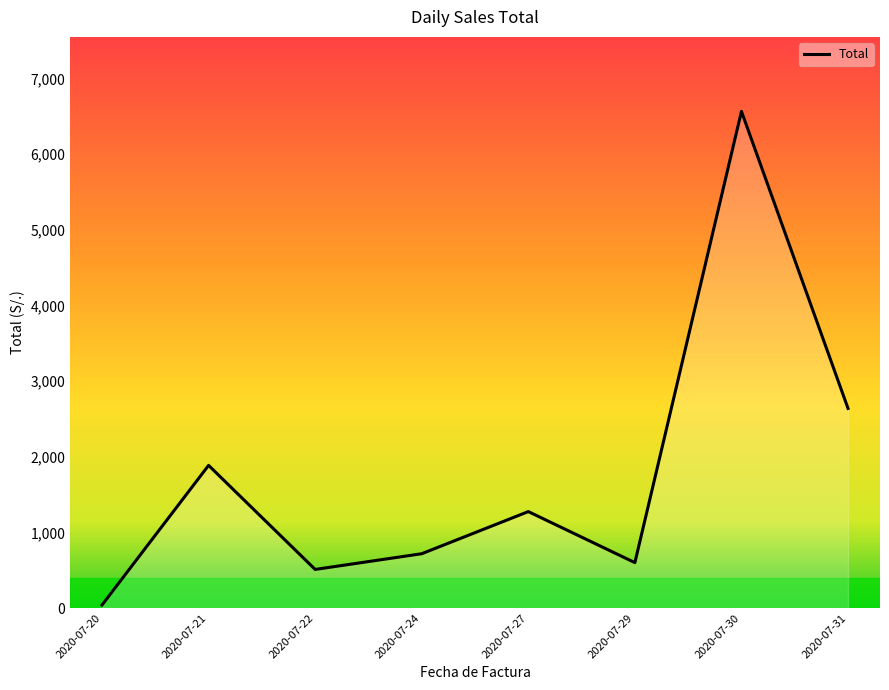

List the labels in order of value, smallest first.

2020-07-20, 2020-07-22, 2020-07-29, 2020-07-24, 2020-07-27, 2020-07-21, 2020-07-31, 2020-07-30